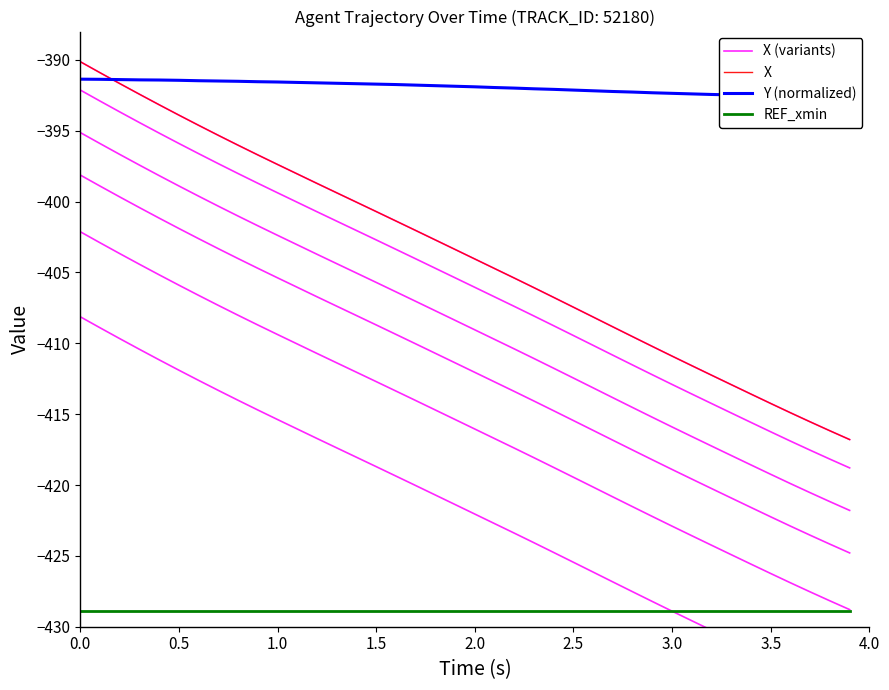

True or false: REF_xmin and X intersect in this chart.

False